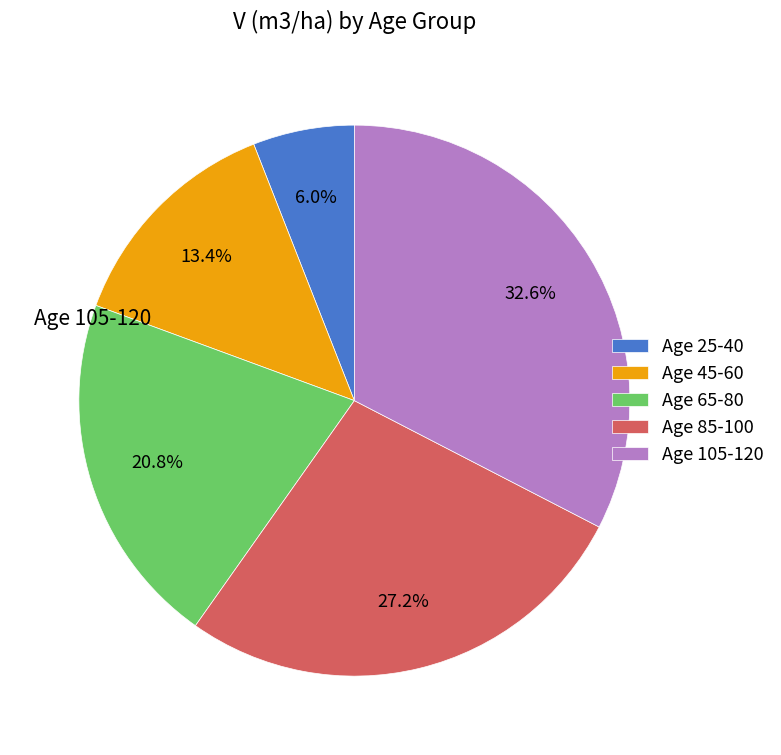

Does Age 45-60 account for over 50% of the chart?

No